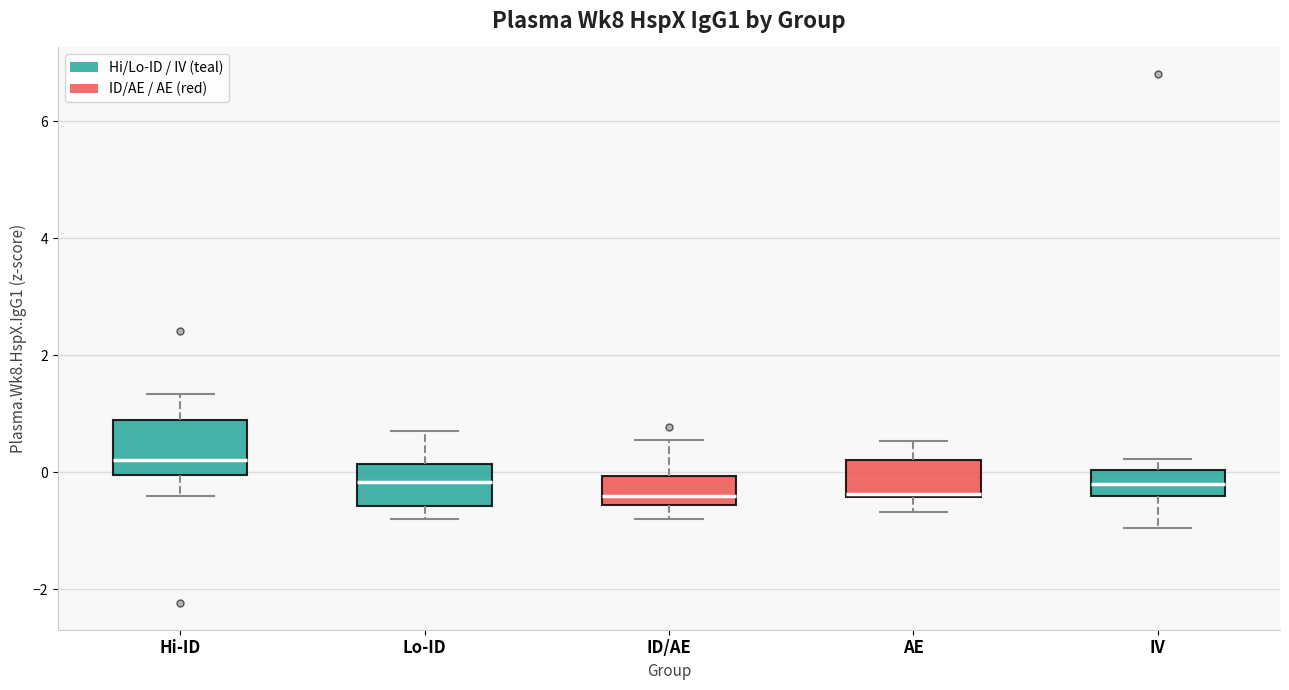

Reading left to right, read every box against the y-axis: the position of its median line, the range the box covers, and the ends of its whiskers. The values are not printed on the chart, so give them approximately, as read against the axis.

Hi-ID: median 0.2, box 0.0 to 1.0, whiskers -0.4 to 1.4
Lo-ID: median -0.2, box -0.6 to 0.2, whiskers -0.8 to 0.8
ID/AE: median -0.4, box -0.6 to 0.0, whiskers -0.8 to 0.6
AE: median -0.4, box -0.4 to 0.2, whiskers -0.6 to 0.6
IV: median -0.2, box -0.4 to 0.0, whiskers -1.0 to 0.2